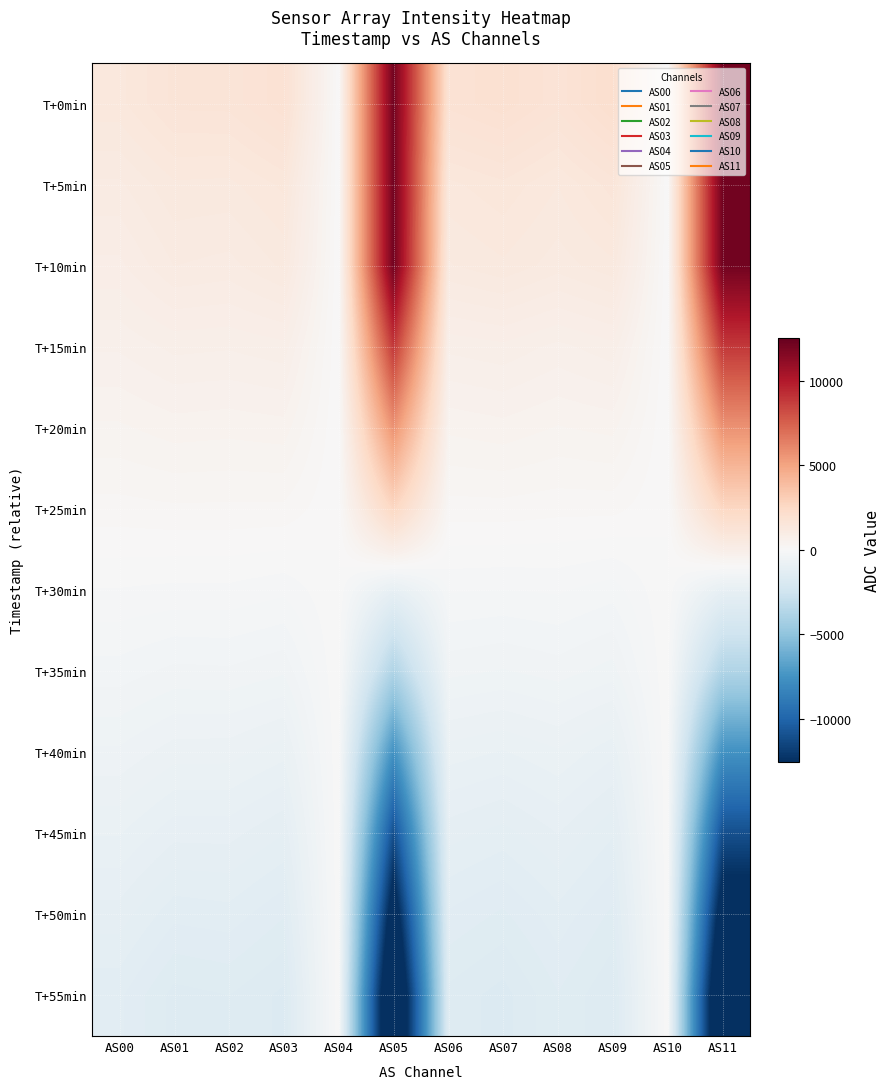

Between AS03 and AS07, which is larger?

AS07